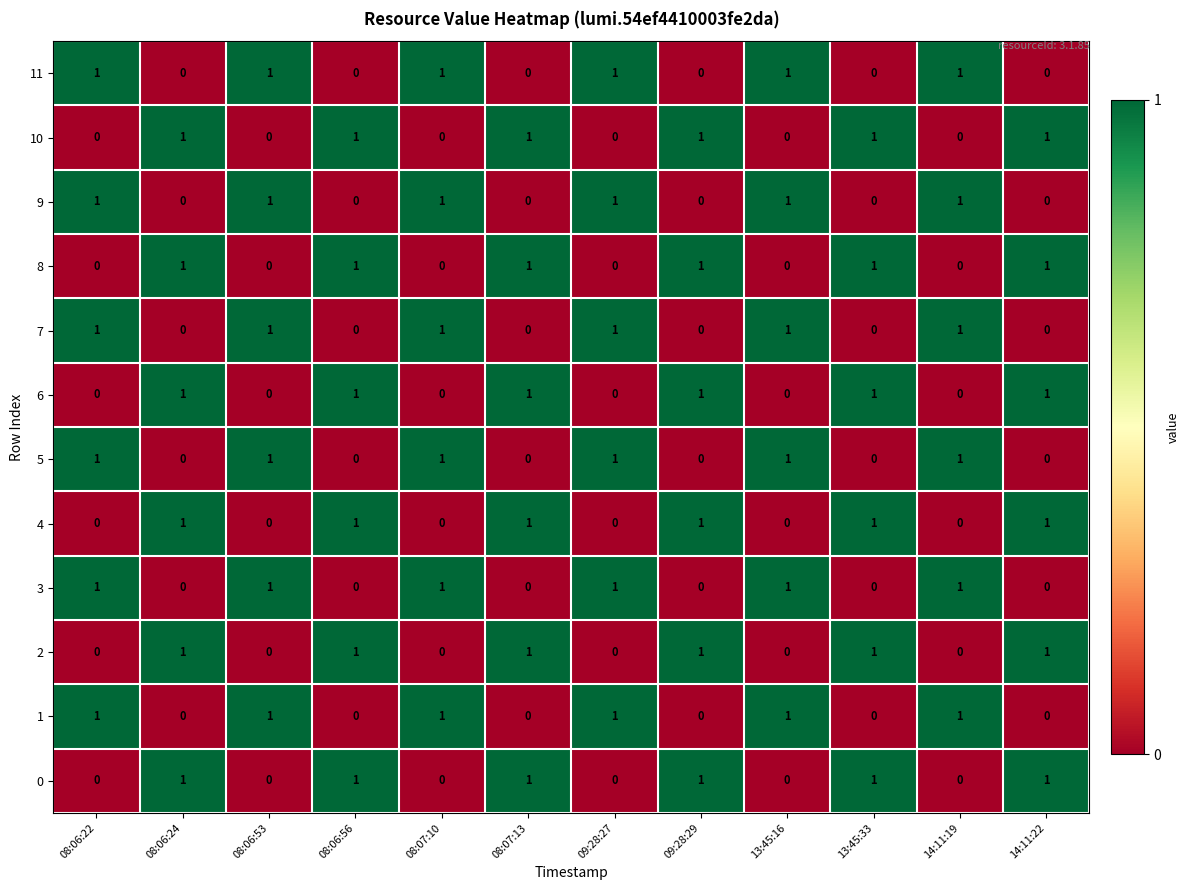

Is it true that 7 equals 1 at 09:28:27?

True